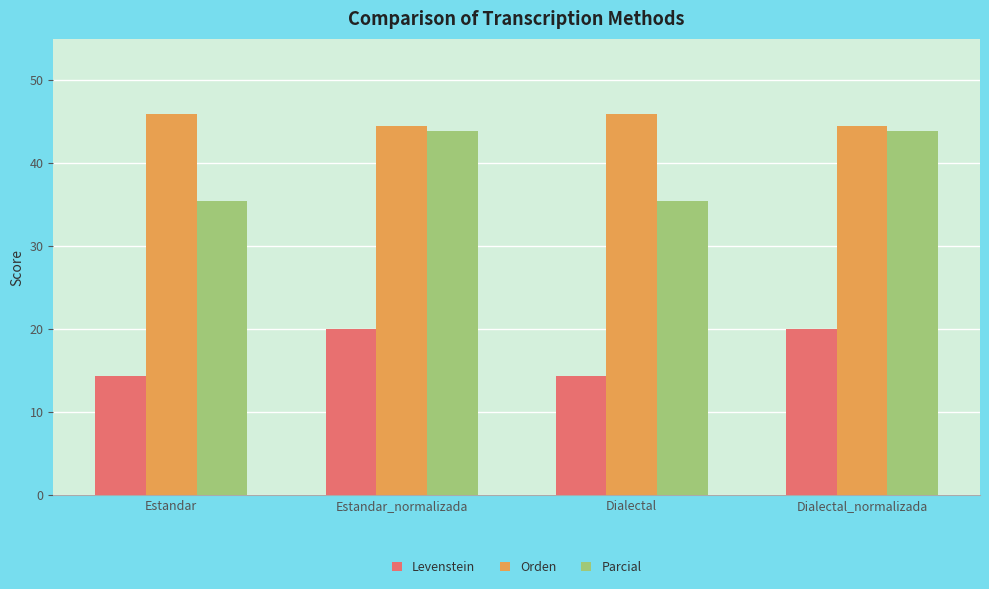

At how many categories does at least one series exceed 18?

4